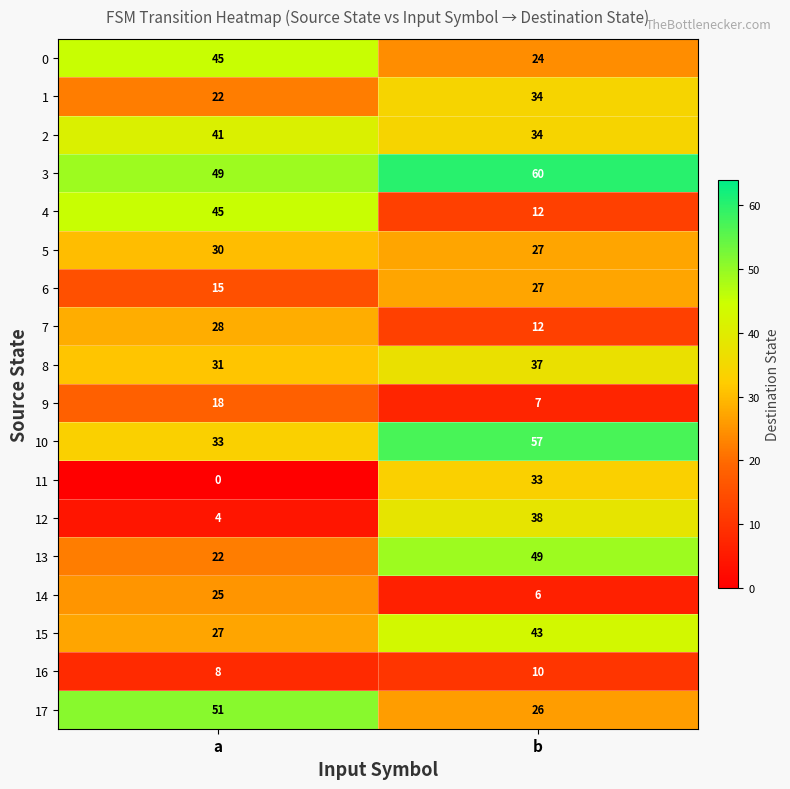

List the labels in order of 3 value, smallest first.

a, b